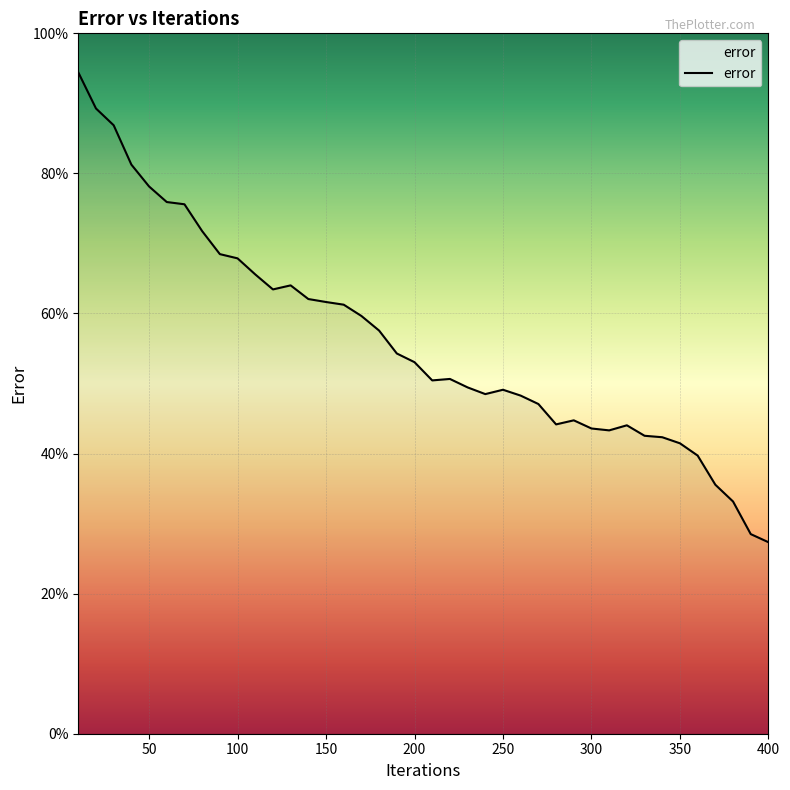

What is the greatest value displayed?

94.4